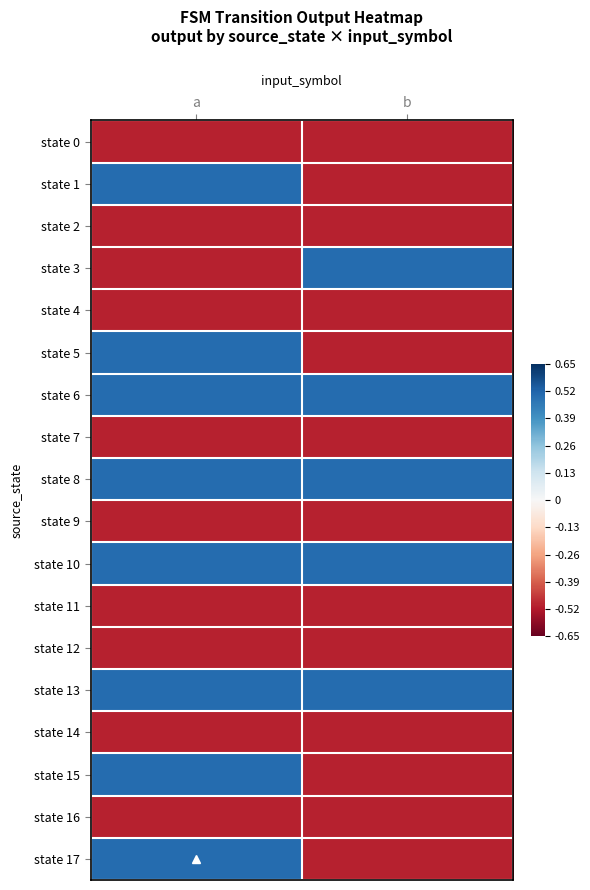

Which series has the largest total across all categories?

state 6